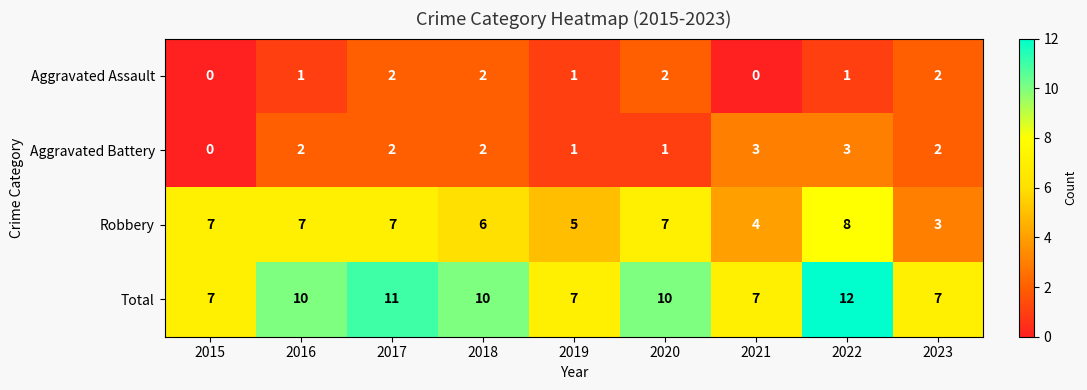

At which label is Robbery closest to 5?

2019